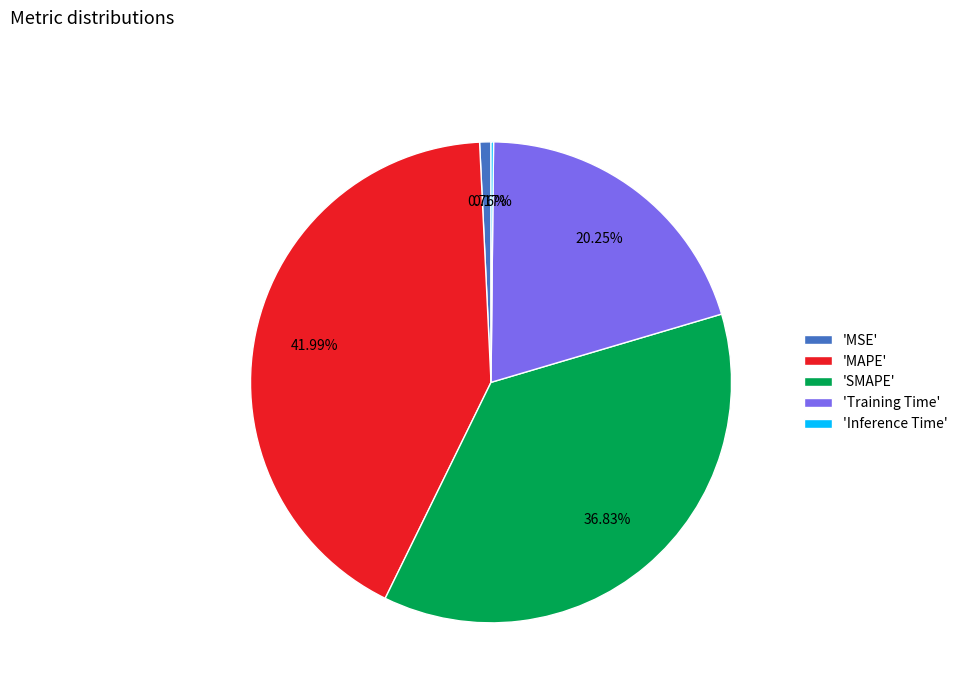

Combined, do 'Training Time' and 'MAPE' account for over 50%?

Yes